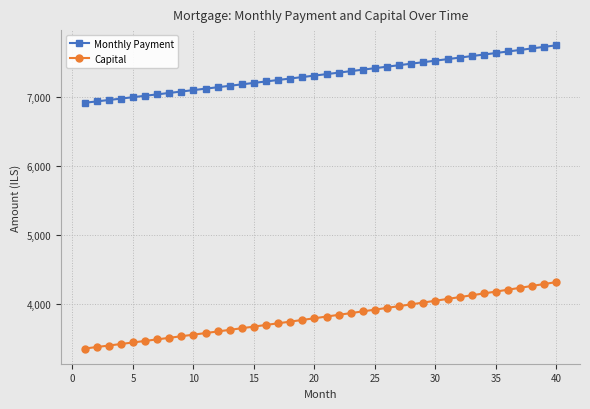

What is the difference between the maximum and minimum values in the Capital series?

960.8